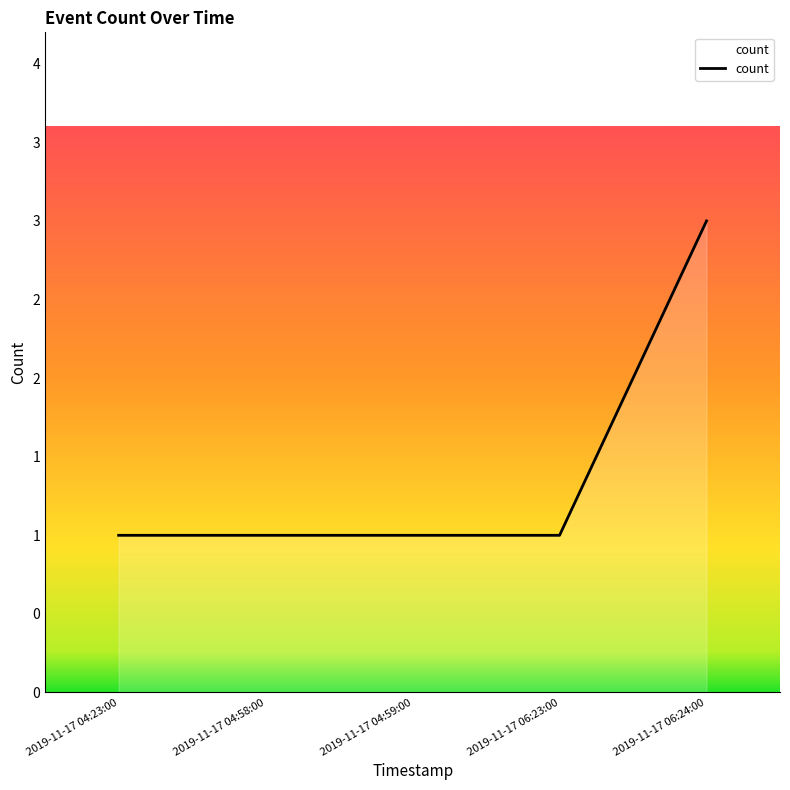

Reading left to right, transcribe all the data shown in this chart.

2019-11-17 04:23:00=1	2019-11-17 04:58:00=1	2019-11-17 04:59:00=1	2019-11-17 06:23:00=1	2019-11-17 06:24:00=3